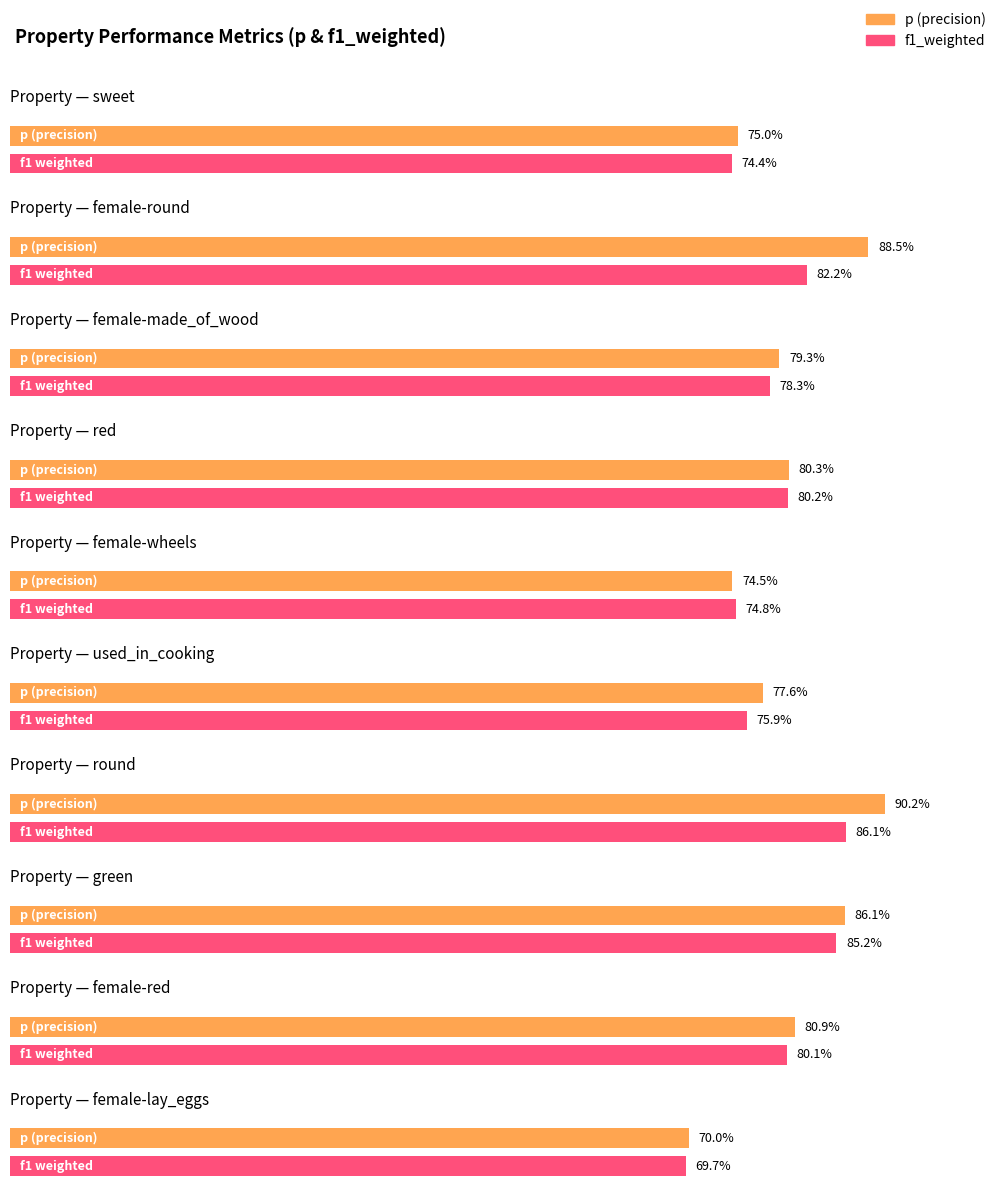

What is the average value of the f1_weighted series?

0.8